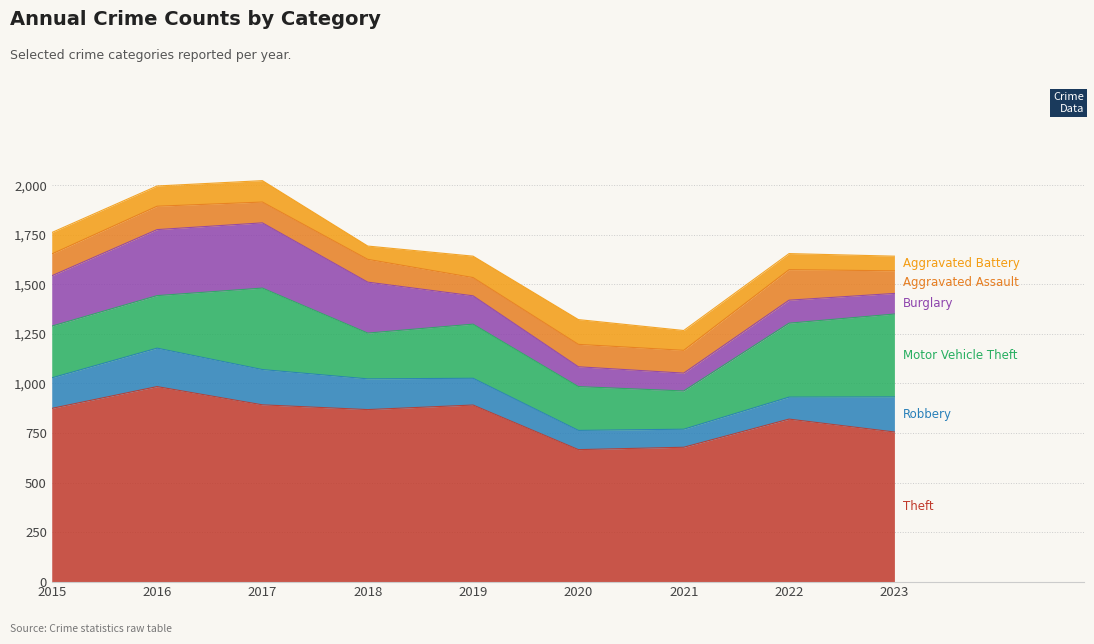

At 2023, list the series in order from largest to smallest.

Theft, Motor Vehicle Theft, Robbery, Aggravated Assault, Burglary, Aggravated Battery